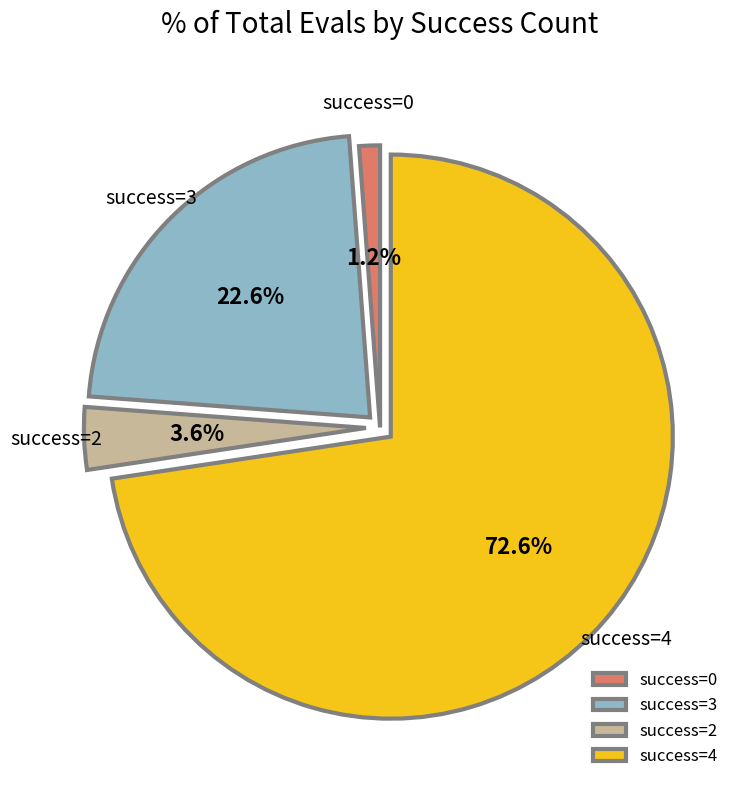

Rank the categories by value from highest to lowest.

success=4, success=3, success=2, success=0